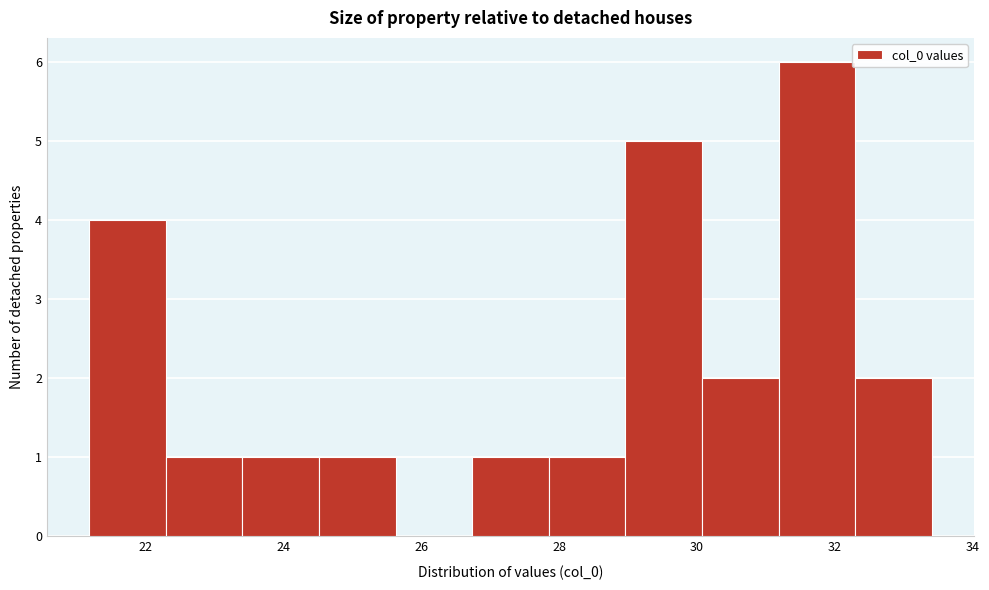

Reading left to right, transcribe this chart: for each bar, give the range it covers on the x-axis and its height. Neither the bar edges nor the heights are printed on the chart, so give them approximately, as read against the axes.

21.2 to 22.2: 4
22.2 to 23.4: 1
23.4 to 24.6: 1
24.6 to 25.6: 1
25.6 to 26.8: 0
26.8 to 27.8: 1
27.8 to 29.0: 1
29.0 to 30.0: 5
30.0 to 31.2: 2
31.2 to 32.2: 6
32.2 to 33.4: 2